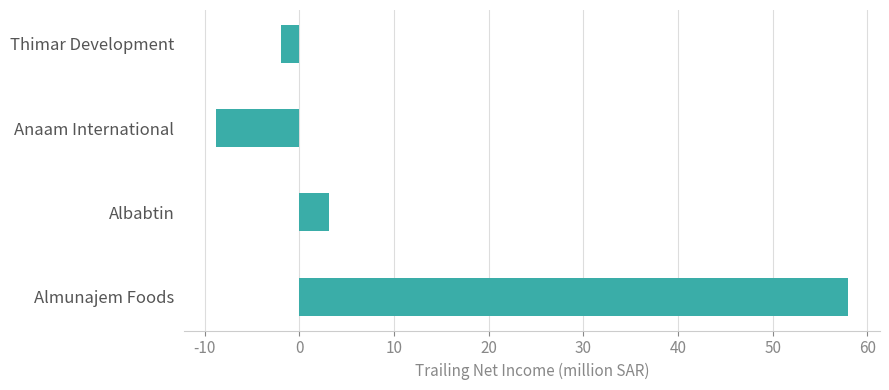

How many values are below zero?

2